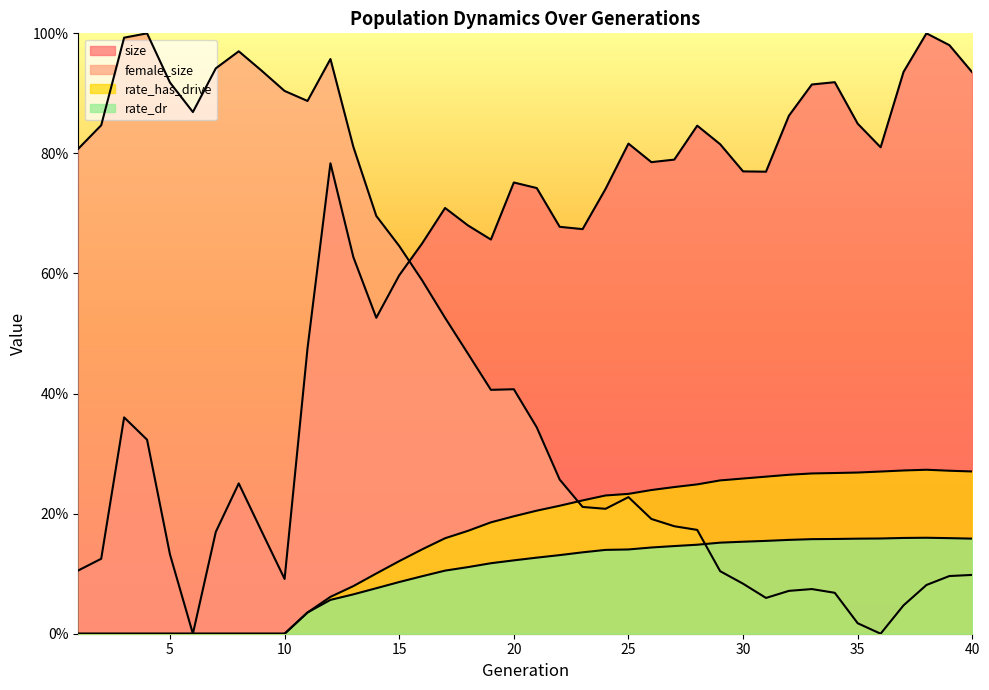

Reading left to right, what are all the values shown in this chart?

size: 1=0.1	2=0.1	3=0.4	4=0.3	5=0.1	6=0.0	7=0.2	8=0.3	9=0.2	10=0.1	11=0.5	12=0.8	13=0.6	14=0.5	15=0.6	16=0.7	17=0.7	18=0.7	19=0.7	20=0.8	21=0.7	22=0.7	23=0.7	24=0.7	25=0.8	26=0.8	27=0.8	28=0.8	29=0.8	30=0.8	31=0.8	32=0.9	33=0.9	34=0.9	35=0.8	36=0.8	37=0.9	38=1.0	39=1.0	40=0.9
female_size: 1=0.8	2=0.8	3=1.0	4=1.0	5=0.9	6=0.9	7=0.9	8=1.0	9=0.9	10=0.9	11=0.9	12=1.0	13=0.8	14=0.7	15=0.6	16=0.6	17=0.5	18=0.5	19=0.4	20=0.4	21=0.3	22=0.3	23=0.2	24=0.2	25=0.2	26=0.2	27=0.2	28=0.2	29=0.1	30=0.1	31=0.1	32=0.1	33=0.1	34=0.1	35=0.0	36=0.0	37=0.0	38=0.1	39=0.1	40=0.1
rate_dr: 1=0.0	2=0.0	3=0.0	4=0.0	5=0.0	6=0.0	7=0.0	8=0.0	9=0.0	10=0.0	11=0.0	12=0.1	13=0.1	14=0.1	15=0.1	16=0.1	17=0.1	18=0.1	19=0.1	20=0.1	21=0.1	22=0.1	23=0.1	24=0.1	25=0.1	26=0.1	27=0.1	28=0.1	29=0.2	30=0.2	31=0.2	32=0.2	33=0.2	34=0.2	35=0.2	36=0.2	37=0.2	38=0.2	39=0.2	40=0.2
rate_has_drive: 1=0.0	2=0.0	3=0.0	4=0.0	5=0.0	6=0.0	7=0.0	8=0.0	9=0.0	10=0.0	11=0.0	12=0.1	13=0.1	14=0.1	15=0.1	16=0.1	17=0.2	18=0.2	19=0.2	20=0.2	21=0.2	22=0.2	23=0.2	24=0.2	25=0.2	26=0.2	27=0.2	28=0.2	29=0.3	30=0.3	31=0.3	32=0.3	33=0.3	34=0.3	35=0.3	36=0.3	37=0.3	38=0.3	39=0.3	40=0.3